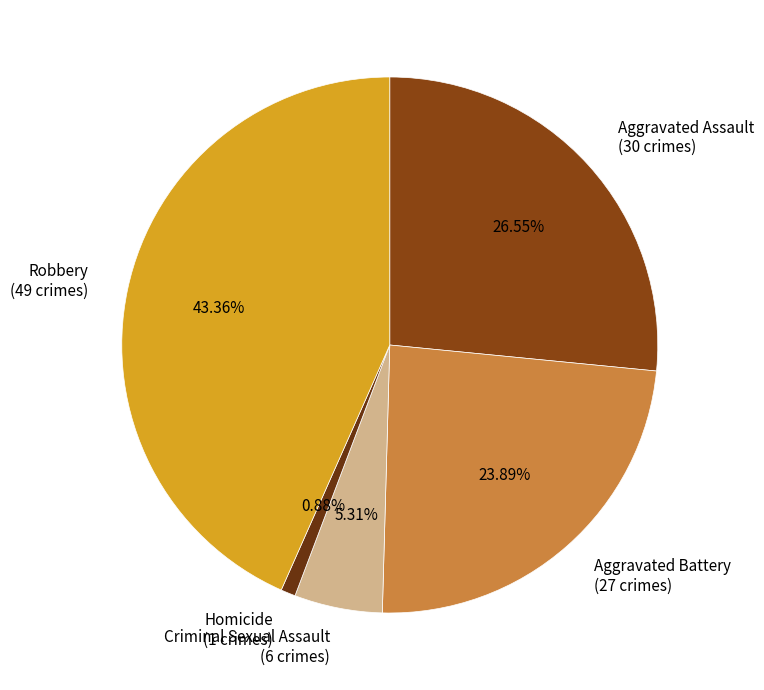

Is it true that Criminal Sexual Assault is 5% of the pie?

True